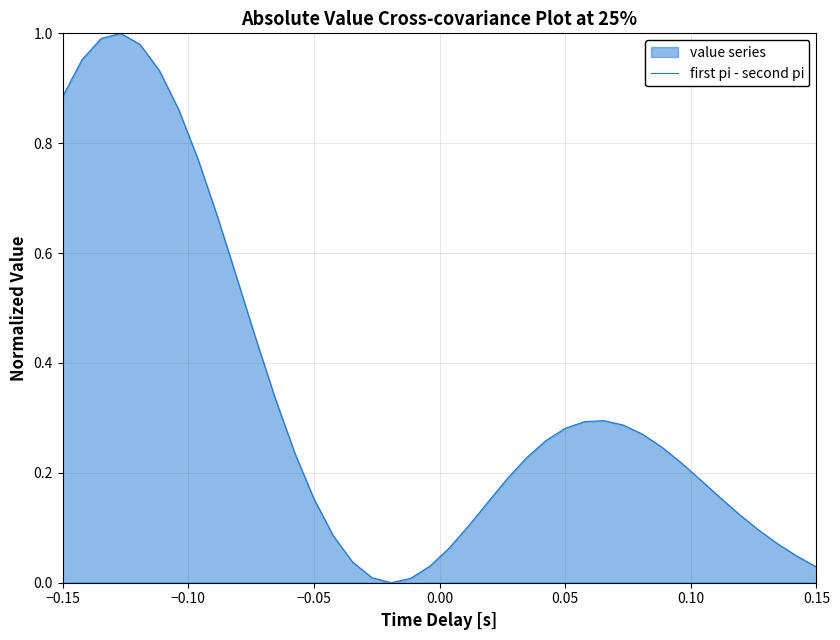

True or false: the data shows 0.4 at −0.15.

False